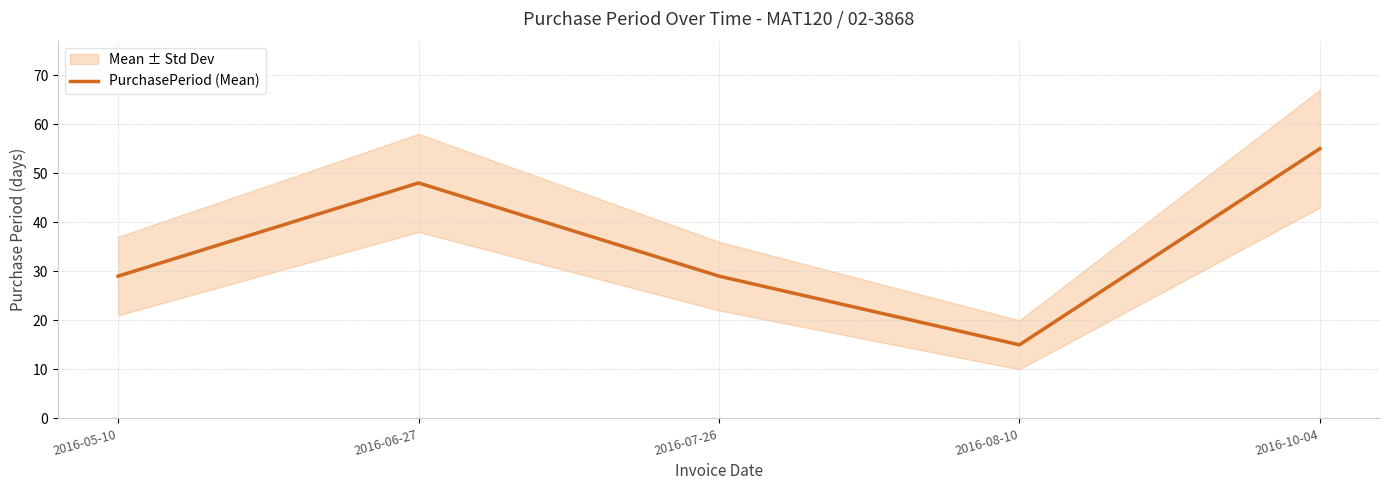

How many points are lower than both their immediate neighbors (excluding endpoints)?

1